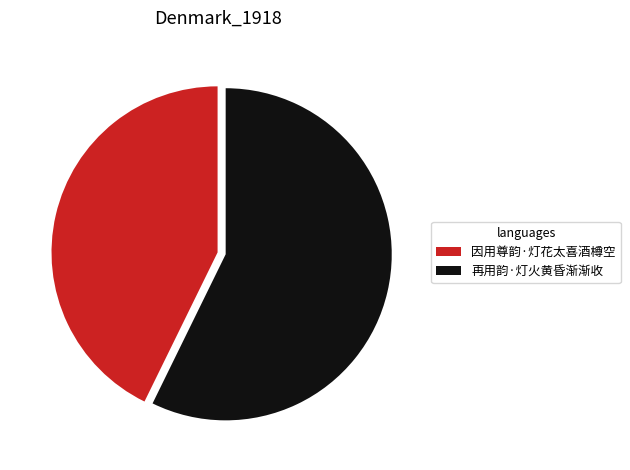

Rank the categories by value from lowest to highest.

因用尊韵·灯花太喜酒樽空, 再用韵·灯火黄昏渐渐收